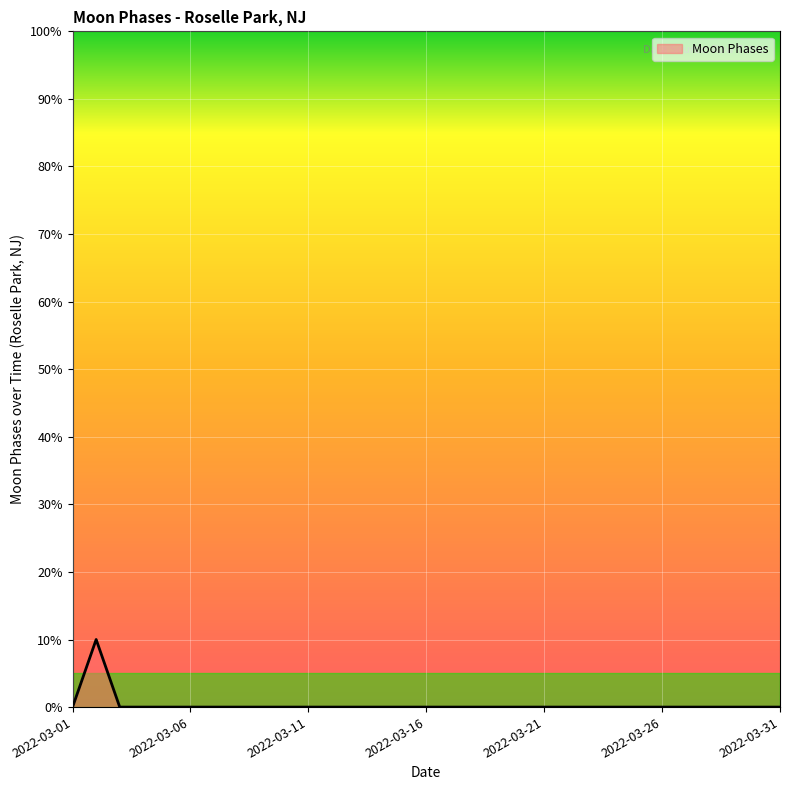

What is the greatest value displayed?

10